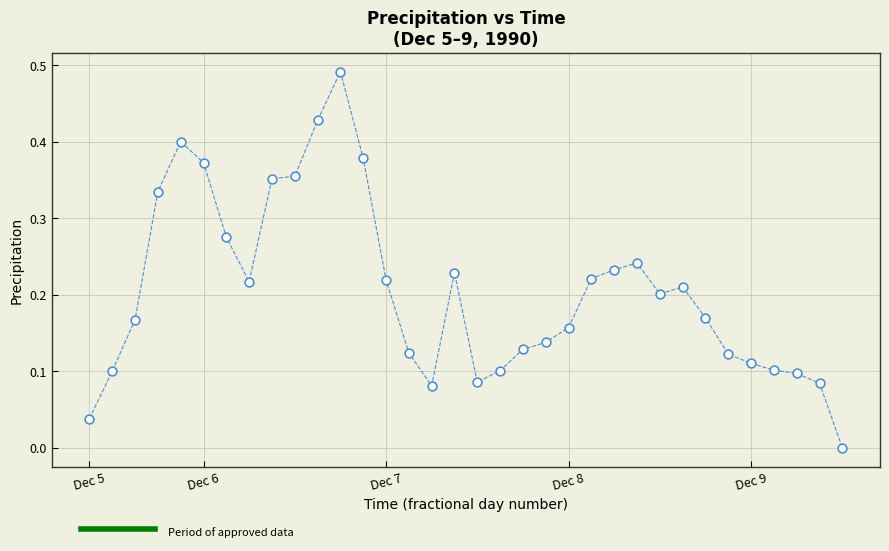

What is the range of X values (max minus min)?

4.1